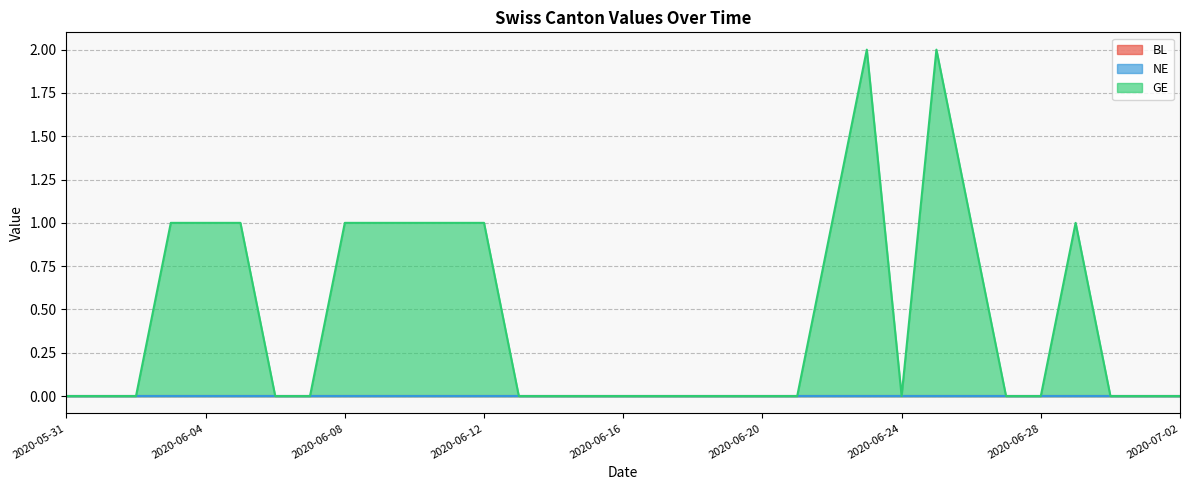

What is the spread (max minus min) of values at 2020-06-11?

1